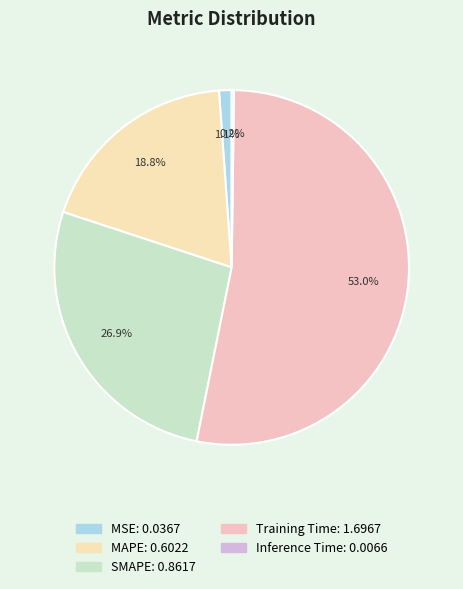

What percentage is the MSE slice, to the nearest percent?

1%